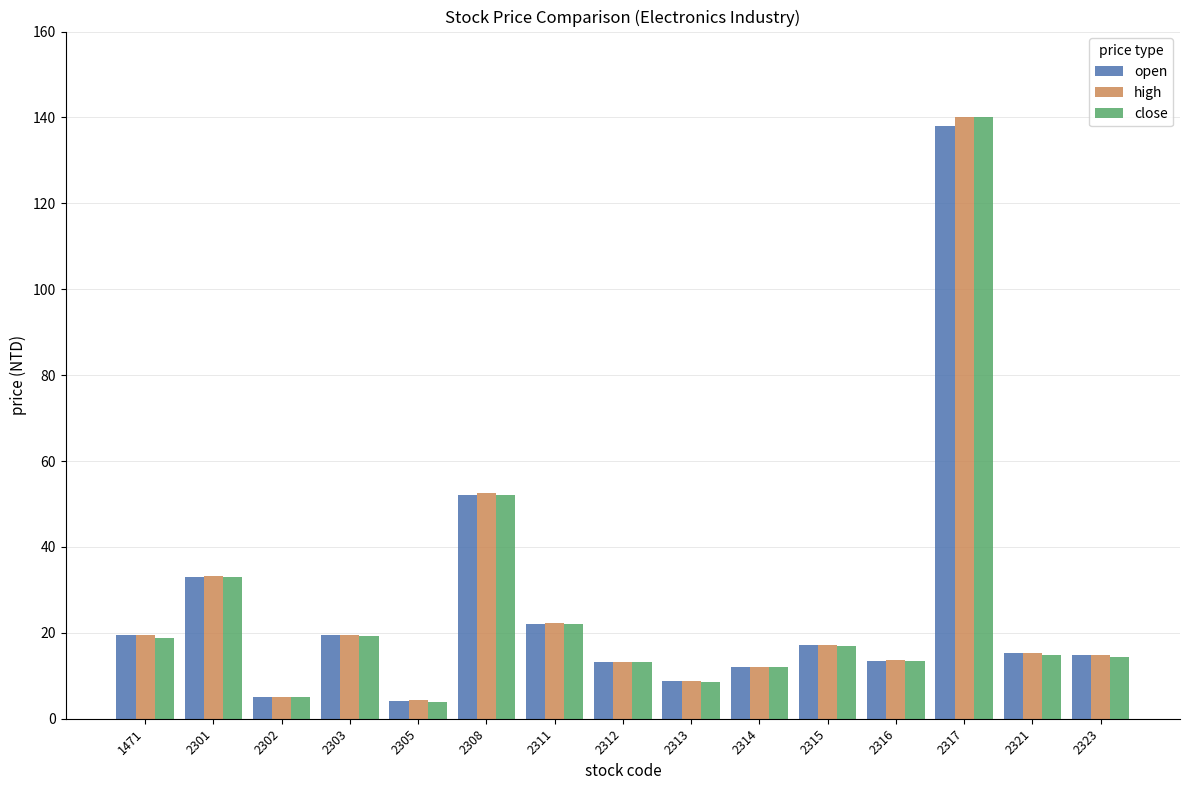

What is the sum of all open values?

388.2